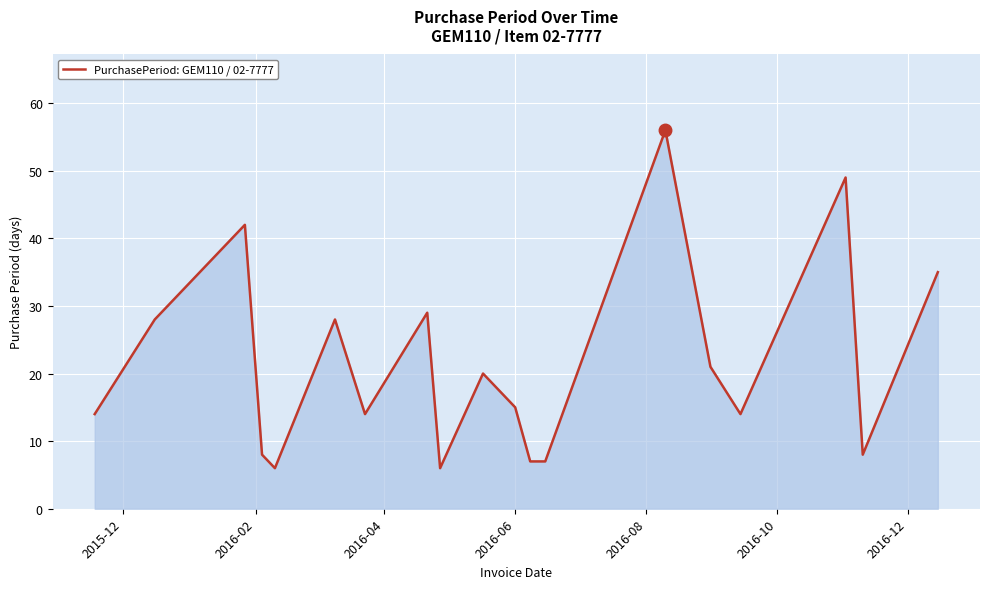

What is the difference between the second highest and minimum values?

43